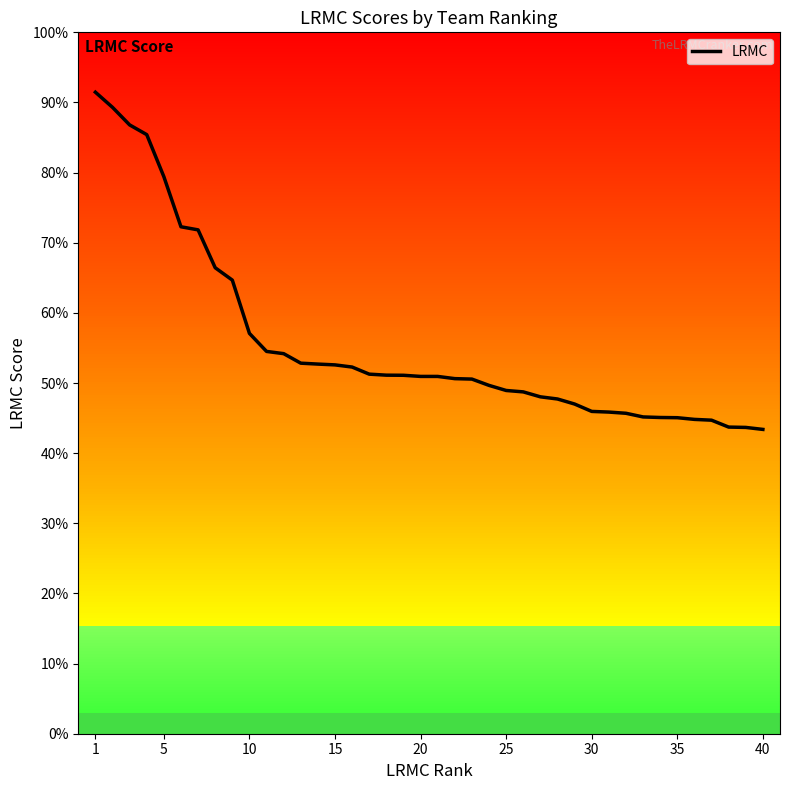

At which category does the chart reach its peak across all series?

1